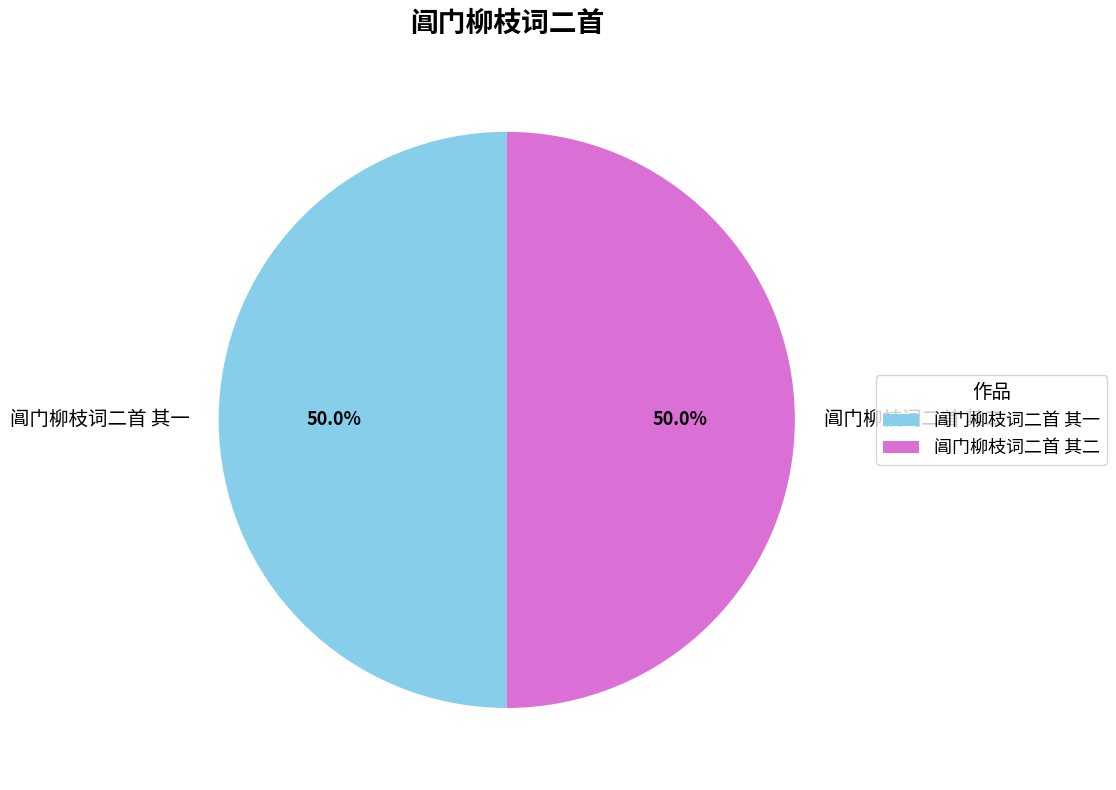

Combined, what portion of the pie is 阊门柳枝词二首 其一 and 阊门柳枝词二首 其二?

100.0%